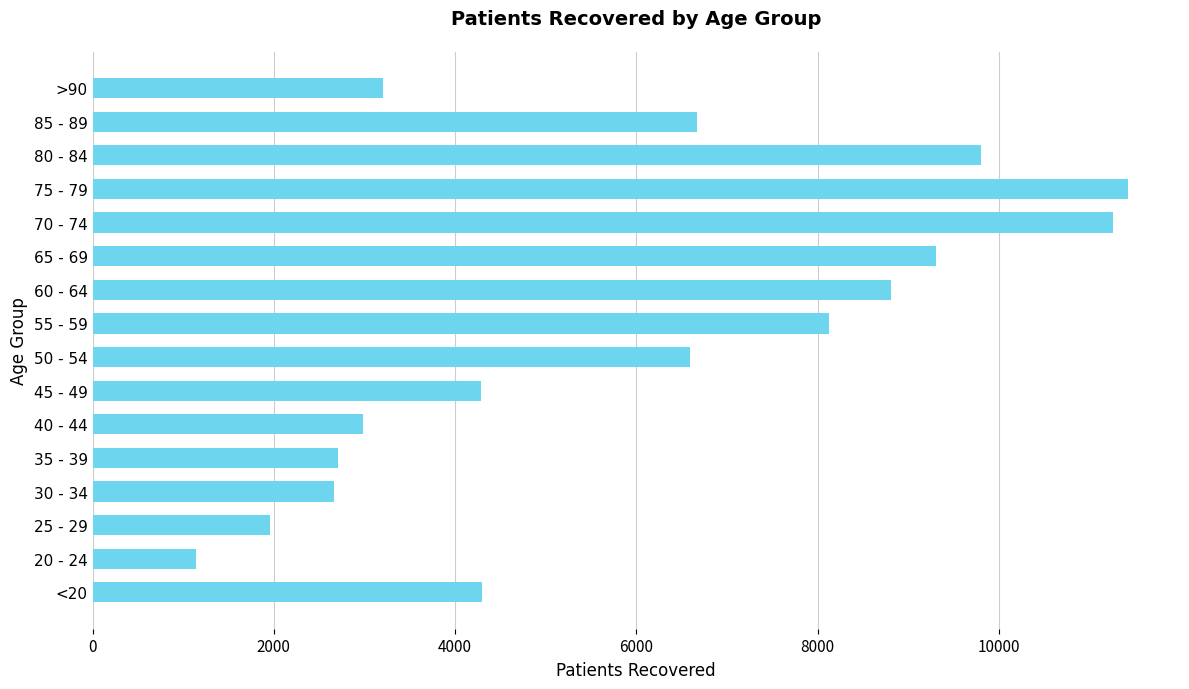

How many bars are there in total?

16